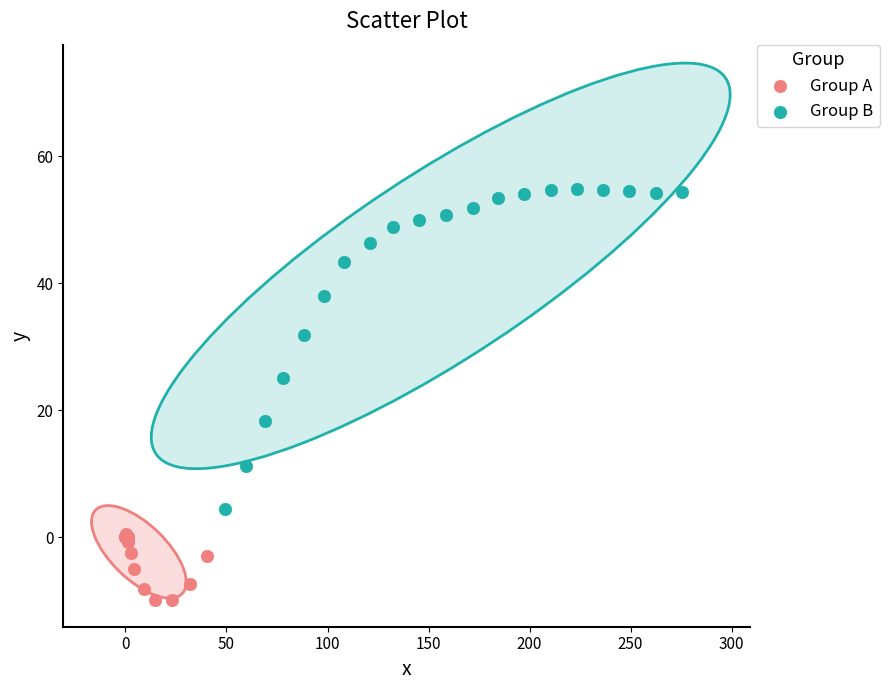

Which series reaches the maximum Y coordinate?

Group B